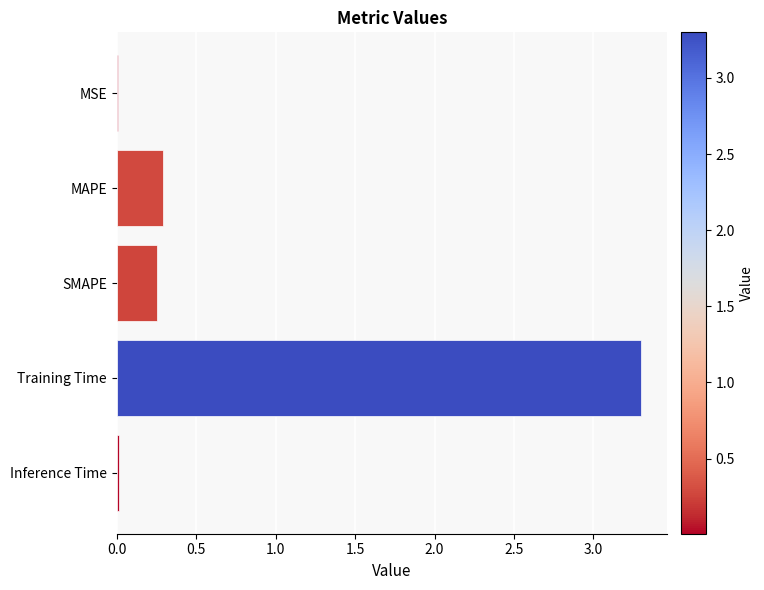

What is the change in value from SMAPE to Training Time?

+3.0